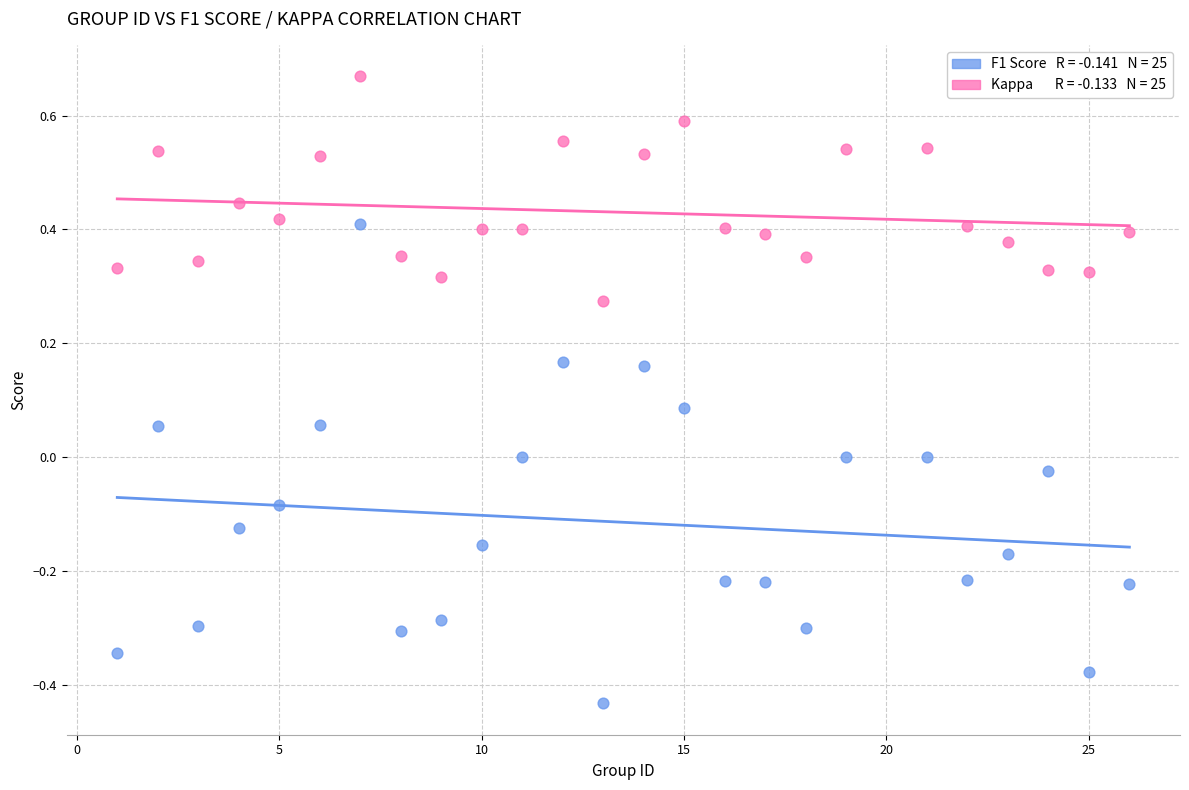

Across all data points, what is the range of Y values (max minus min)?

1.1